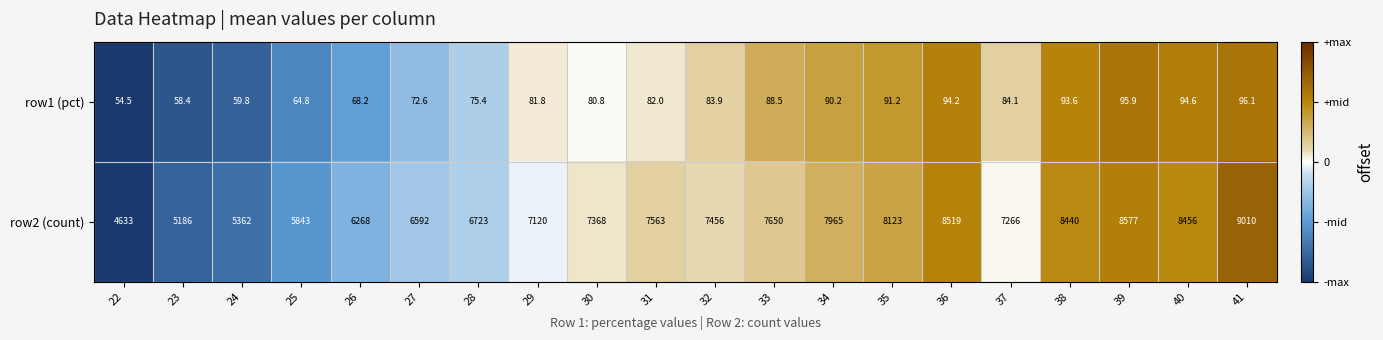

Which series has the largest total across all categories?

row2 (count)